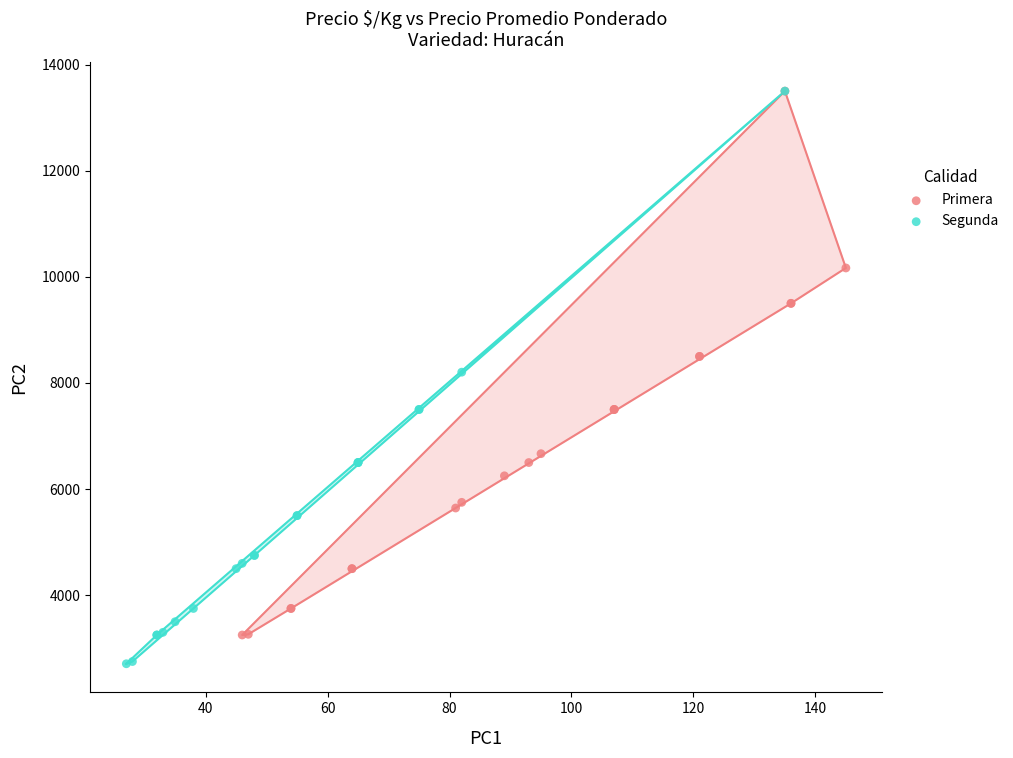

Which series reaches the minimum Y coordinate?

Segunda